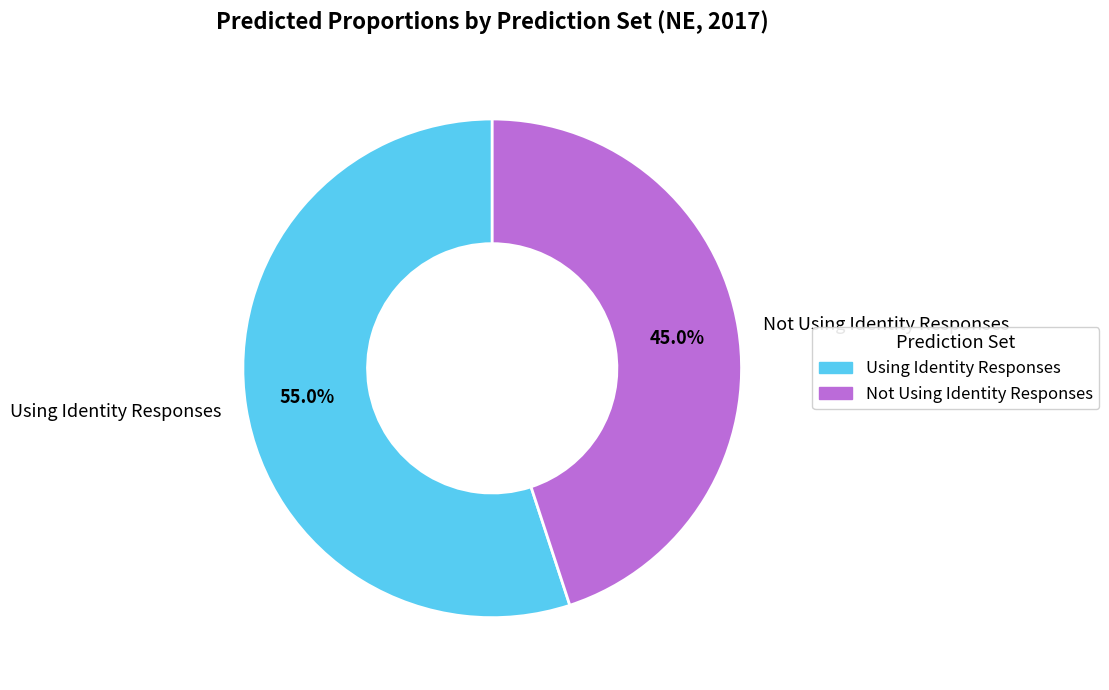

How many slices are in this pie chart?

2